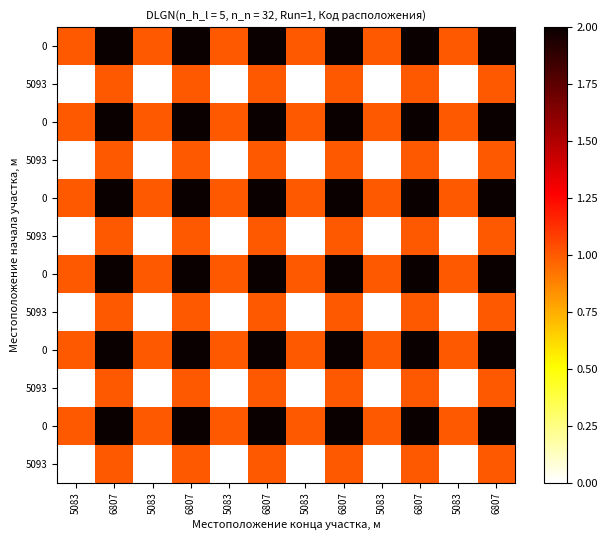

What is the difference between the highest and lowest values at 6807?

1